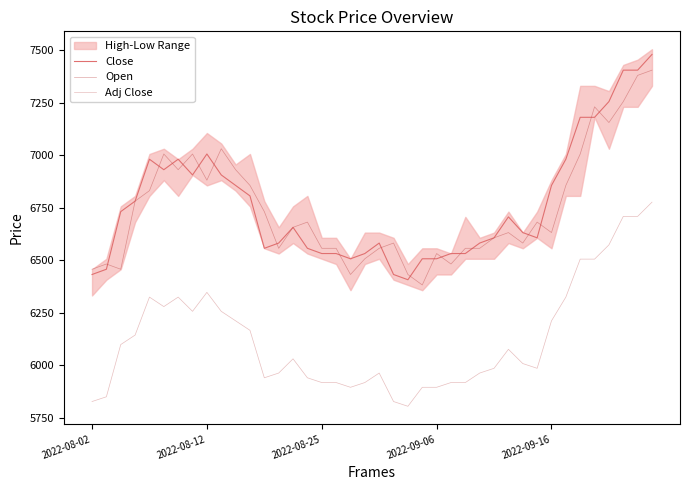

True or false: Open and Adj Close cross at least once.

False